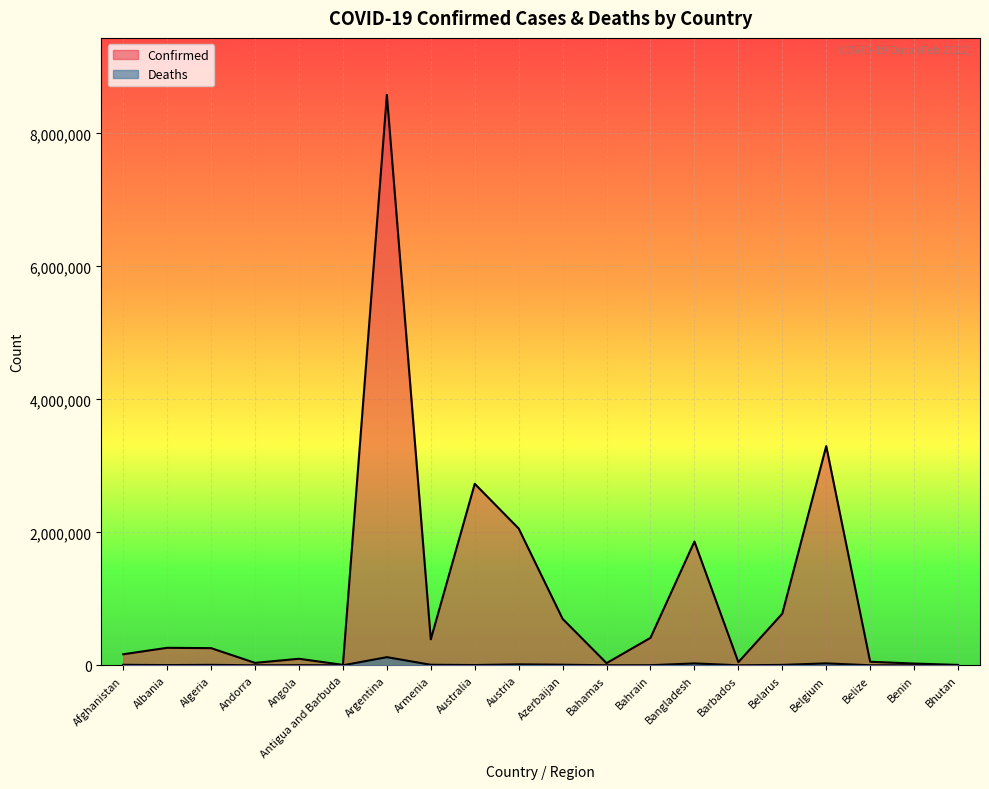

How many data points in Confirmed are less than 263172?

10